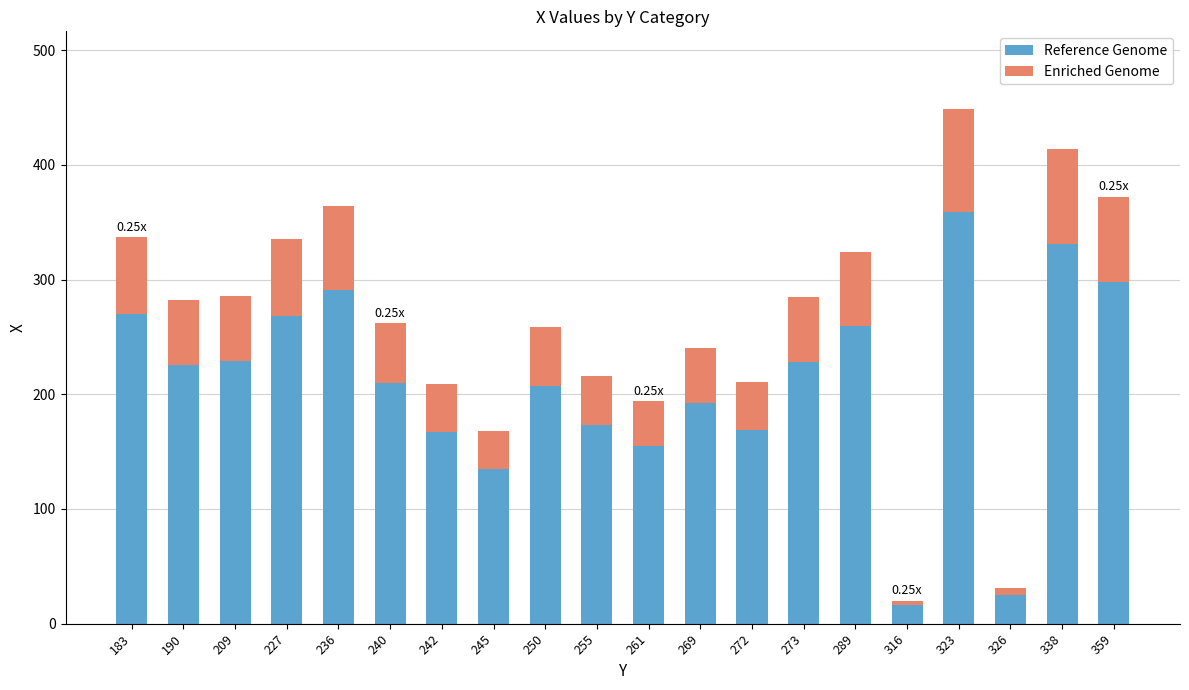

Are the bars grouped side by side (vs. stacked)?

No